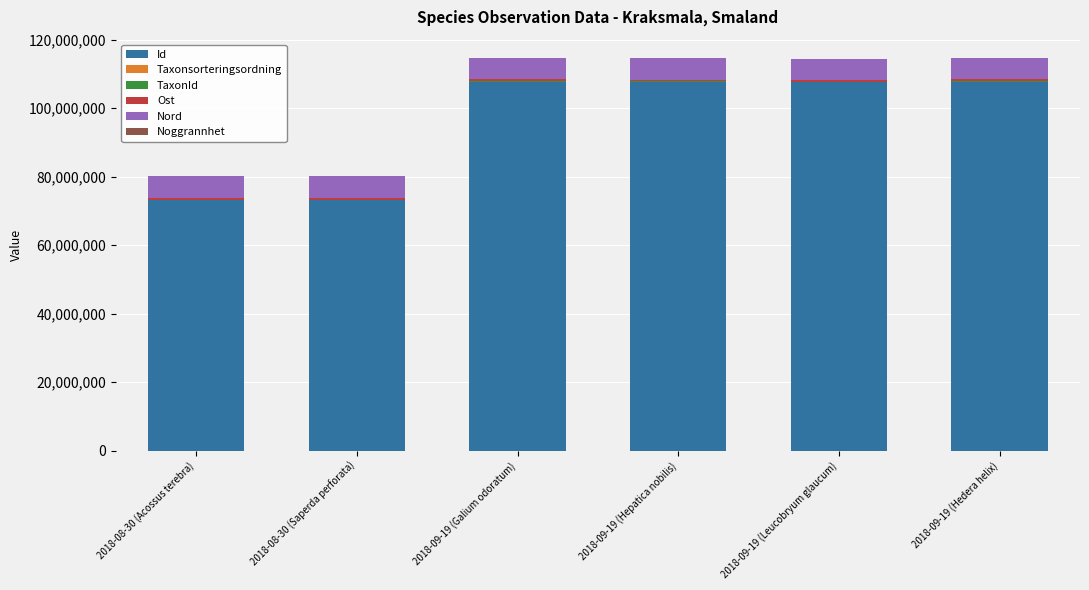

What is the sum of all Id values?

576354123.0